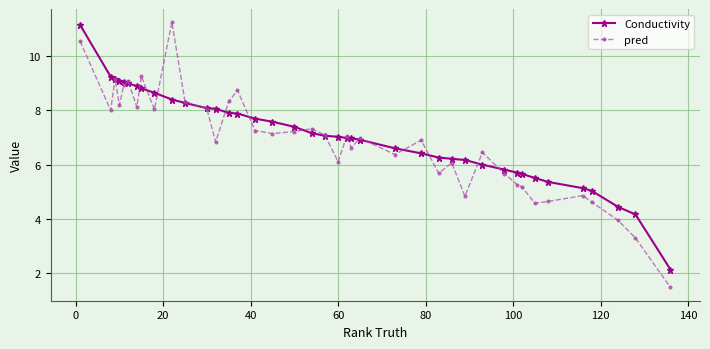

What is the value of the Conductivity point at the 24th from the left?

6.9